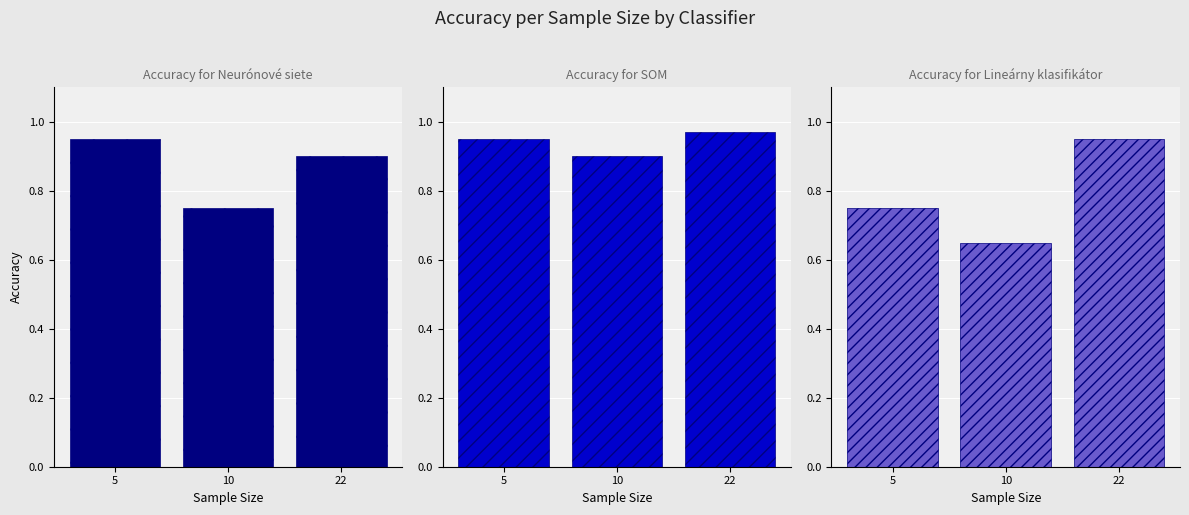

How many SOM values are between 0 and 1?

3